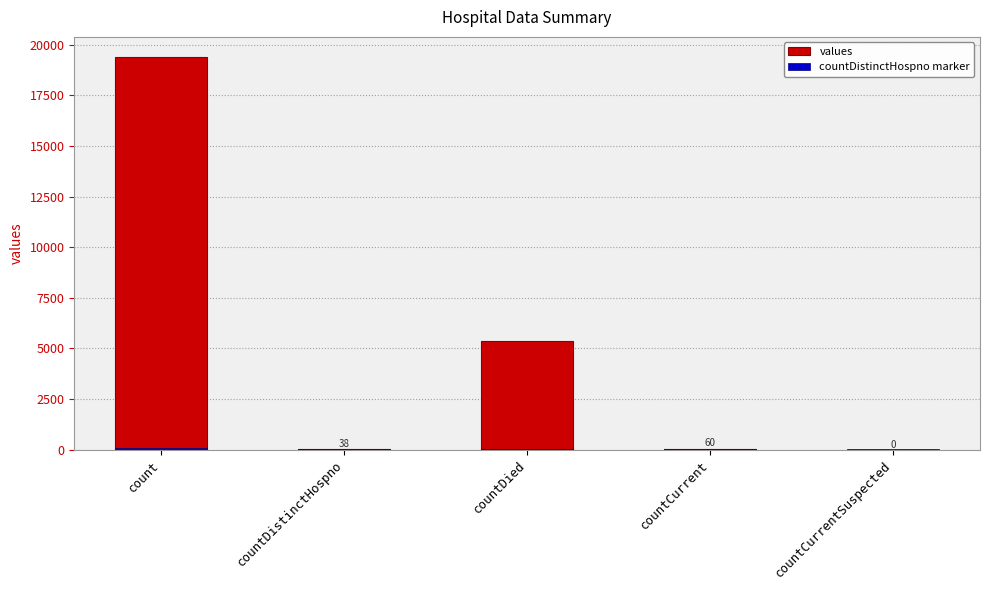

Which category has the lowest value across all series?

countCurrentSuspected